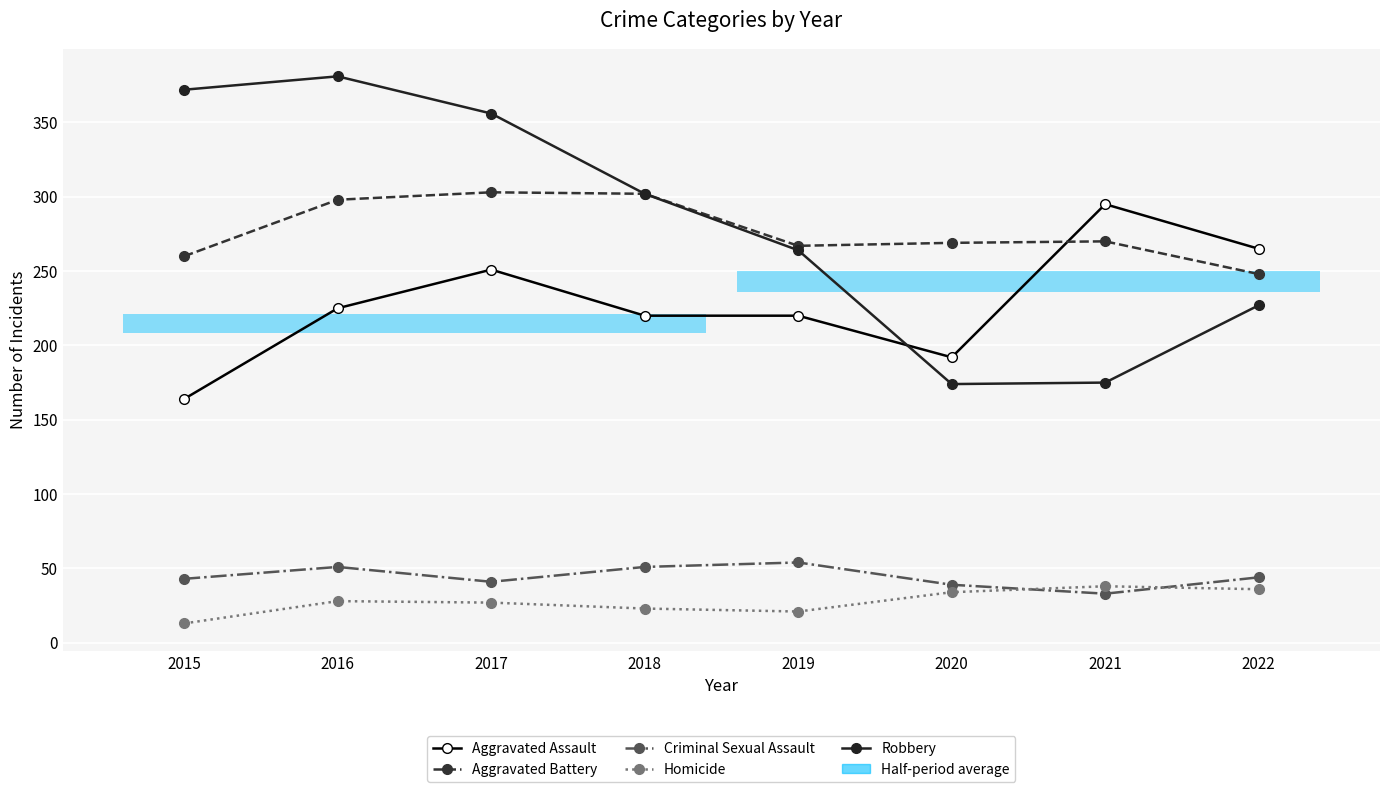

What is the difference between the maximum and minimum values in the Robbery series?

207